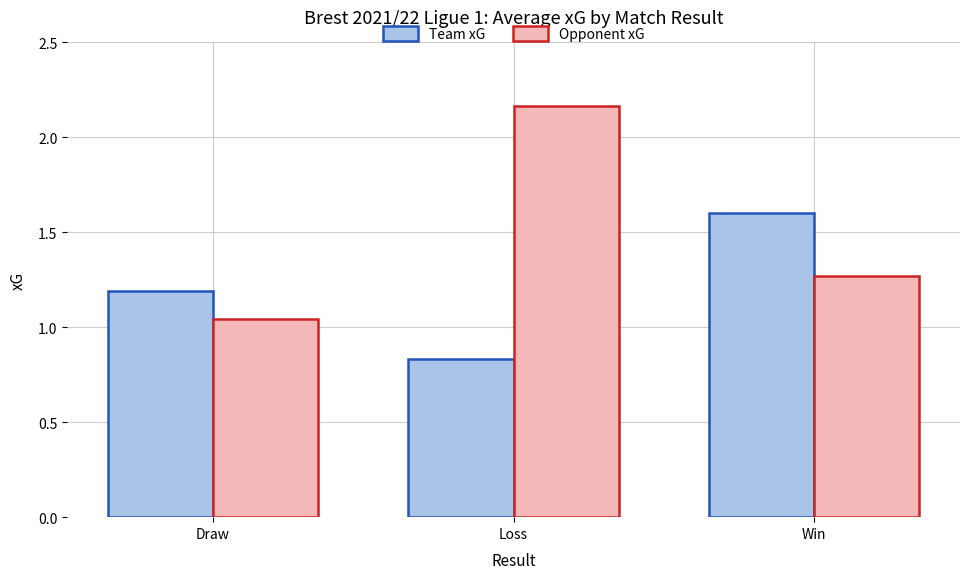

What is the difference between the maximum and minimum values in the Opponent xG series?

1.1